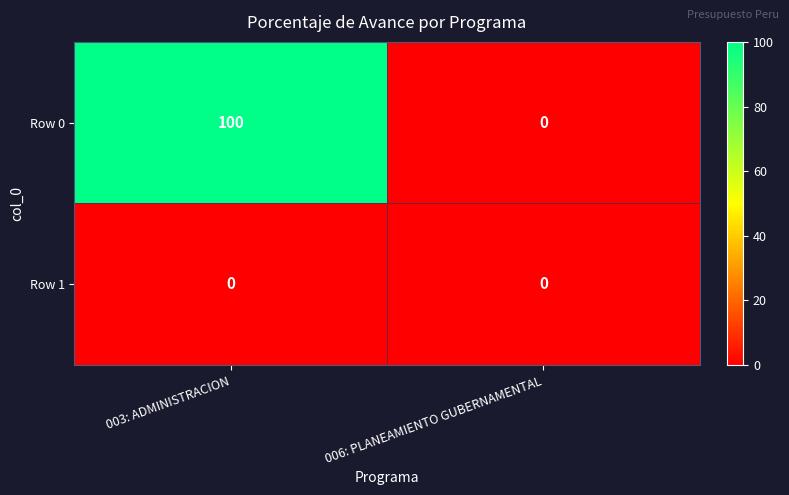

True or false: Row 0 has a value of 100 at 003: ADMINISTRACION.

True